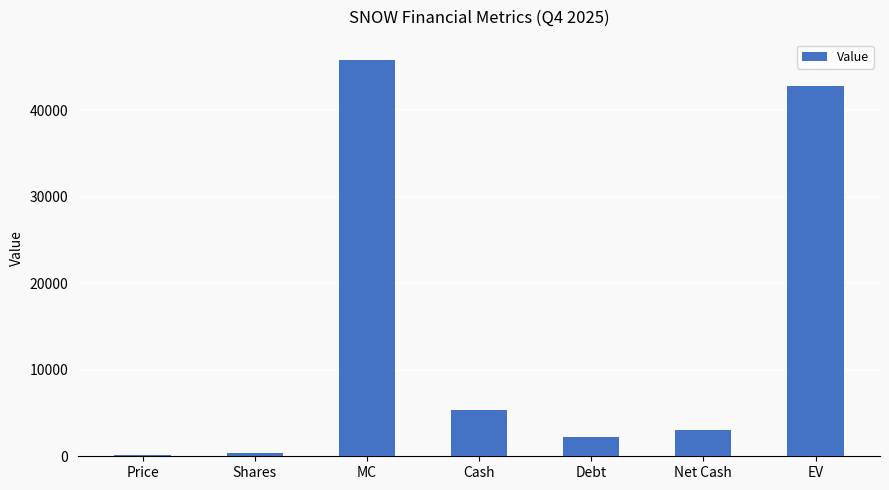

Which has a higher value, Shares or Debt?

Debt